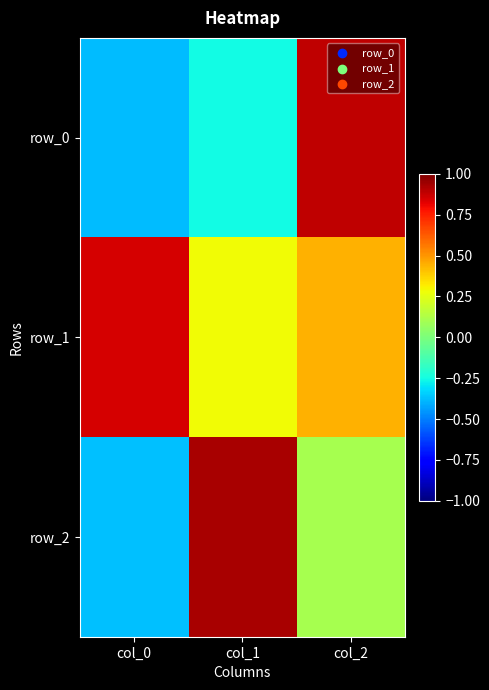

Rank the series by their maximum value, from lowest to highest.

row_1, row_0, row_2